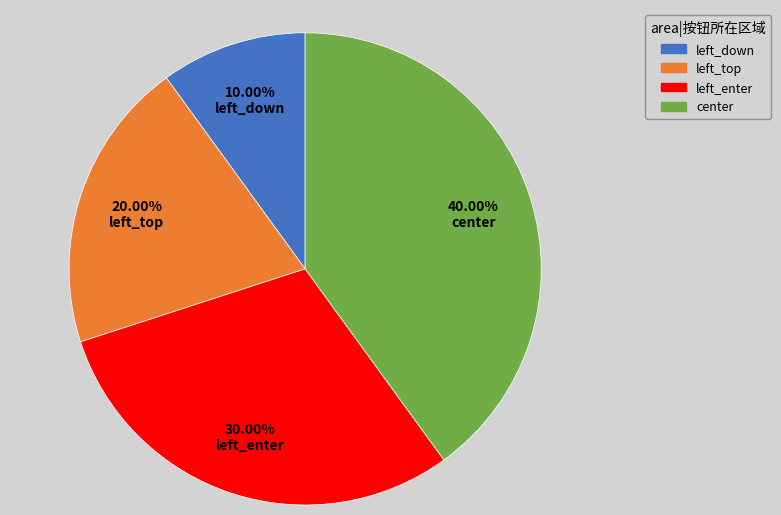

Does left_enter represent more than half of the total?

No